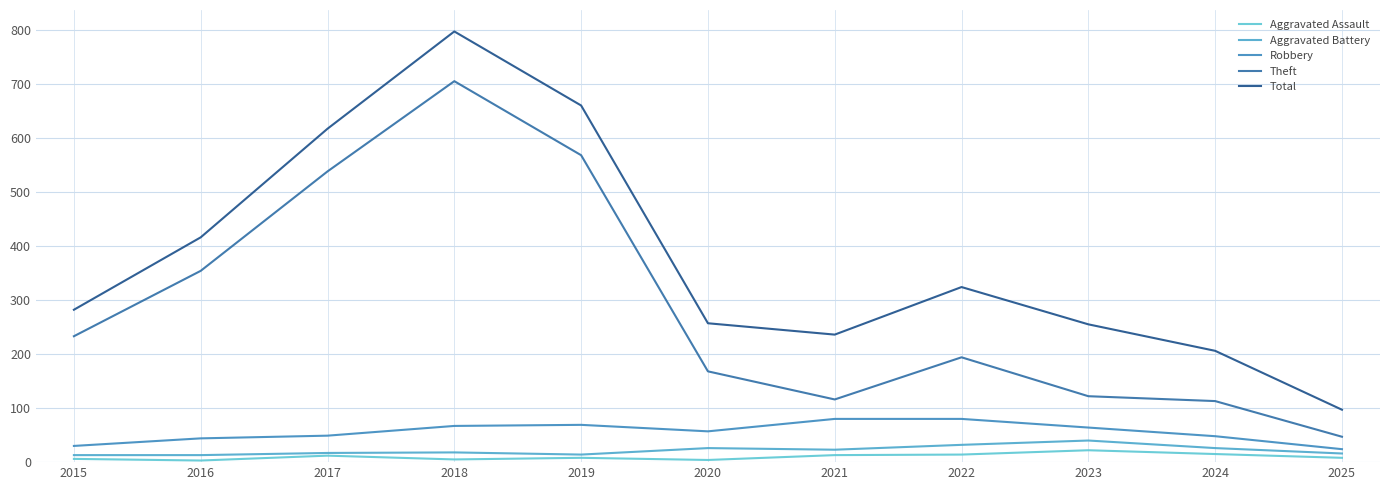

True or false: Robbery and Theft intersect in this chart.

False